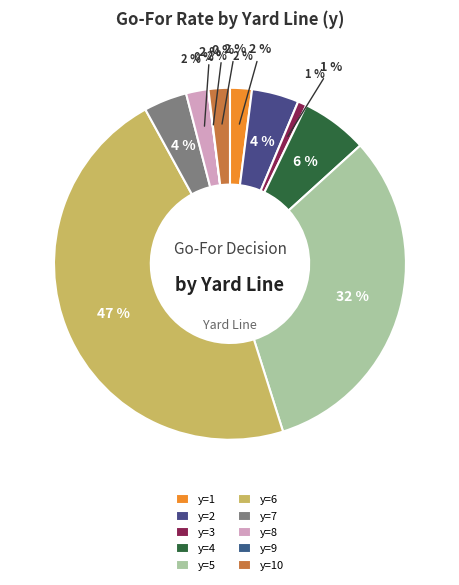

Which category has the smallest portion of the pie?

y=9